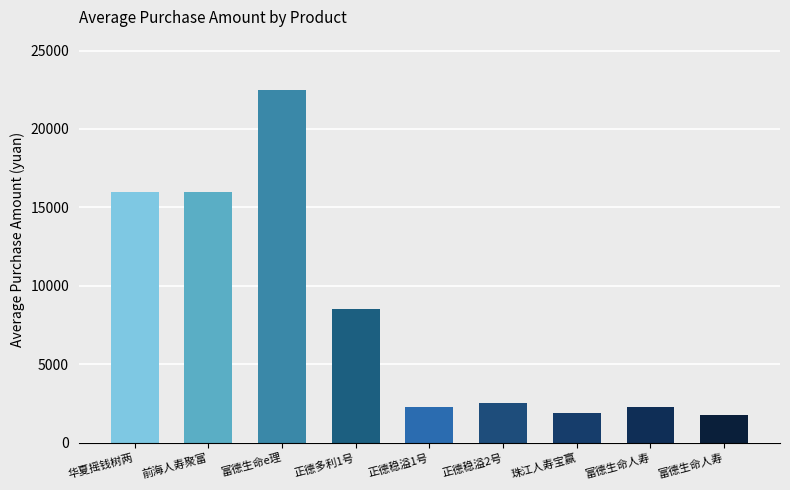

What is the difference between the maximum and minimum values?

20750.0